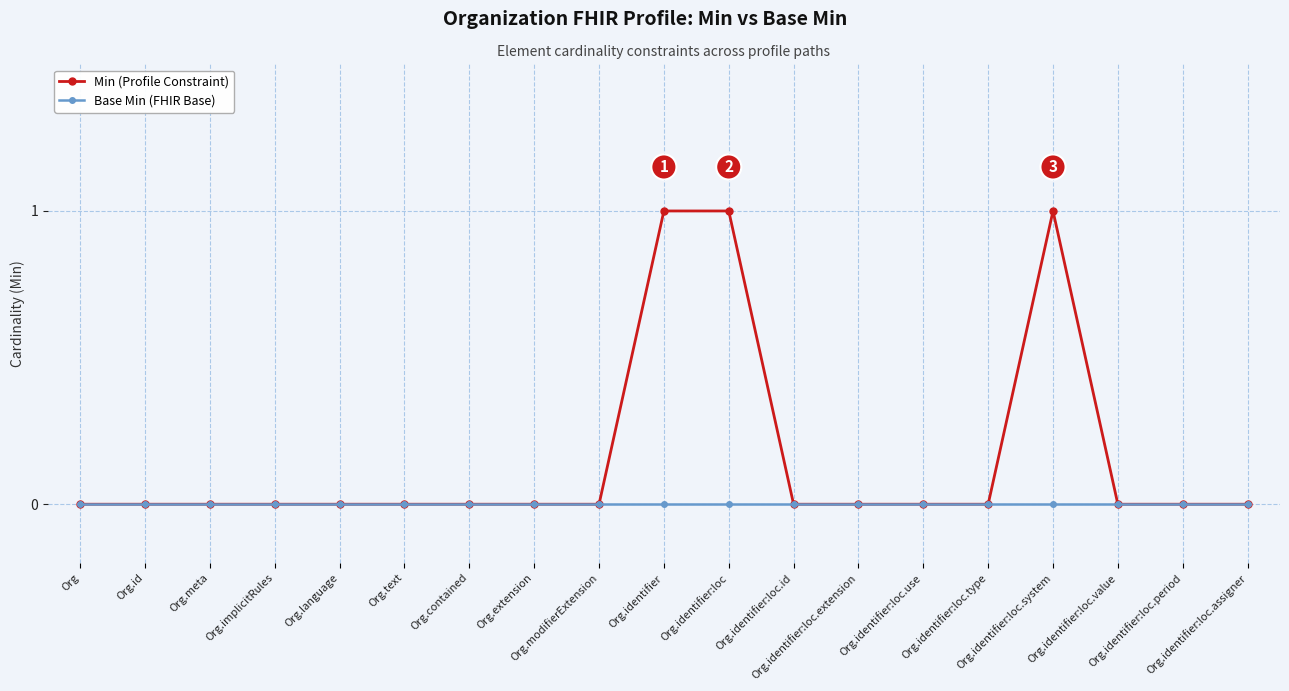

True or false: Base Min (FHIR Base) has a value of 0 at Org.identifier:loc.id.

True